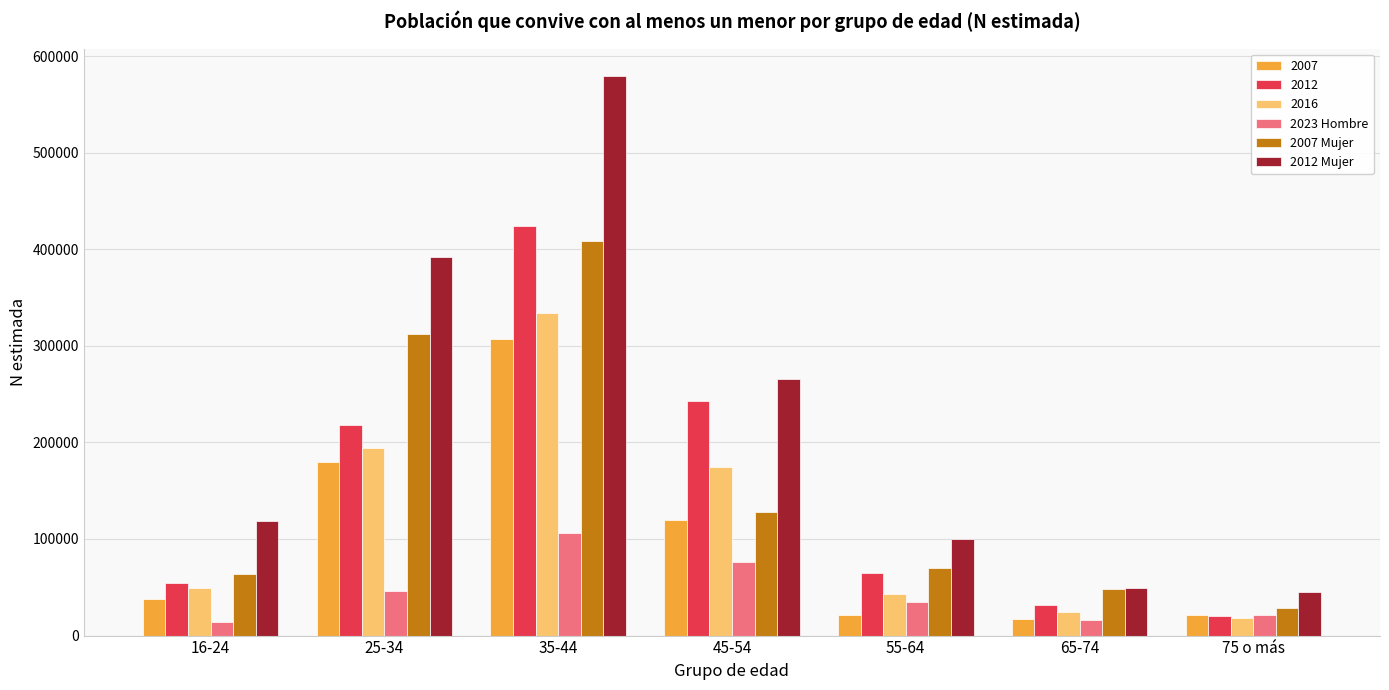

Read the 2007 Mujer value at 25-34.

312086